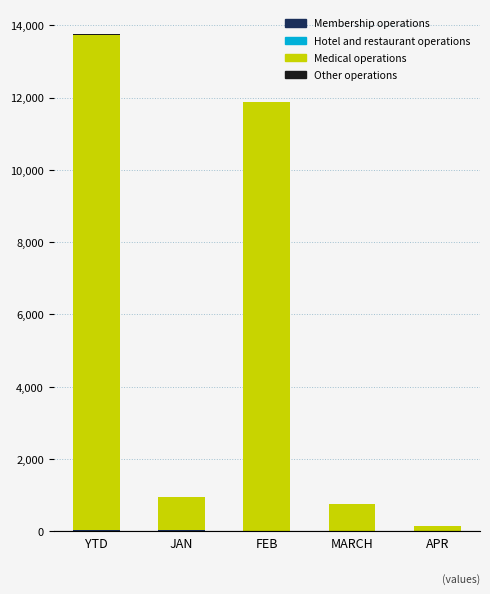

What is the total value across all series at FEB?

11888